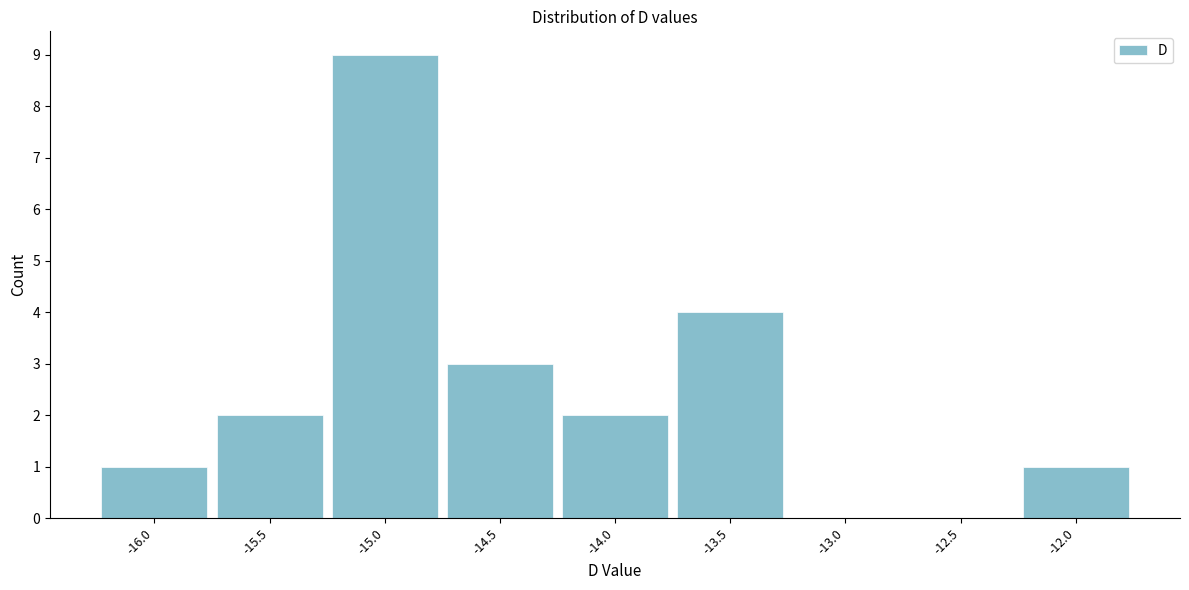

Reading left to right, list all the values displayed in this chart.

-16.0=1	-15.5=2	-15.0=9	-14.5=3	-14.0=2	-13.5=4	-13.0=0	-12.5=0	-12.0=1